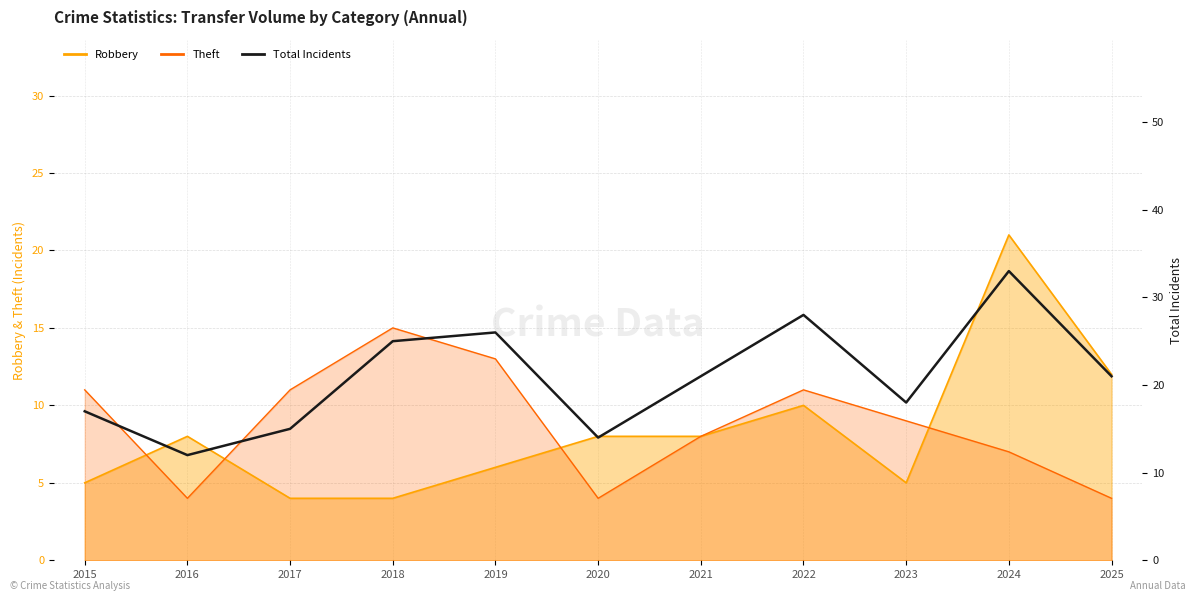

At which category does the chart reach its minimum across all series?

2016